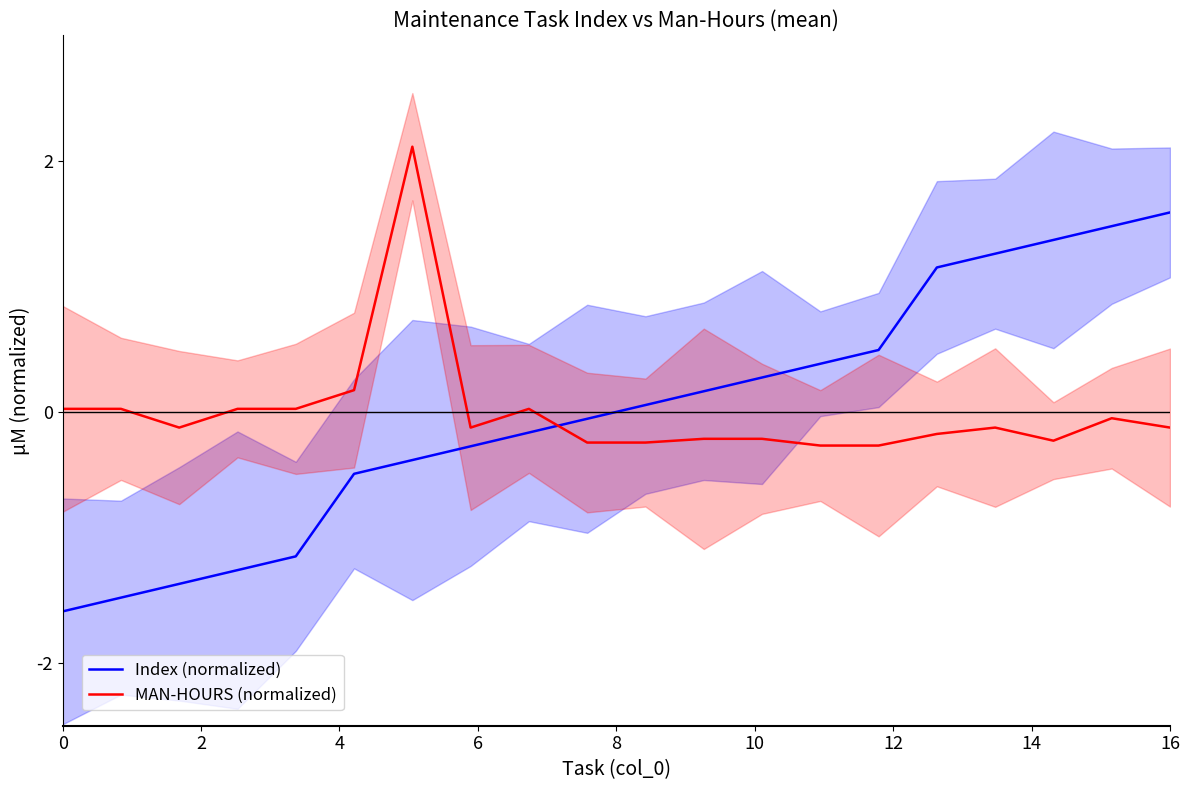

True or false: Index (normalized) and MAN-HOURS (normalized) cross at least once.

True